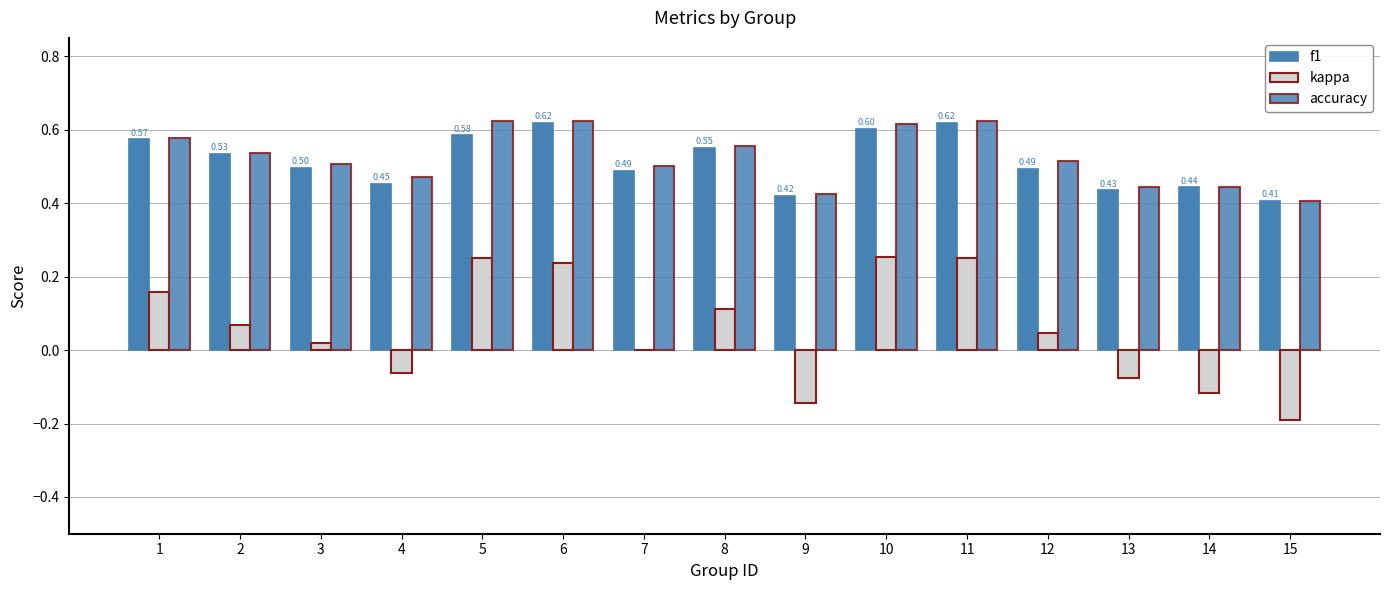

How many data points does each series have?

15